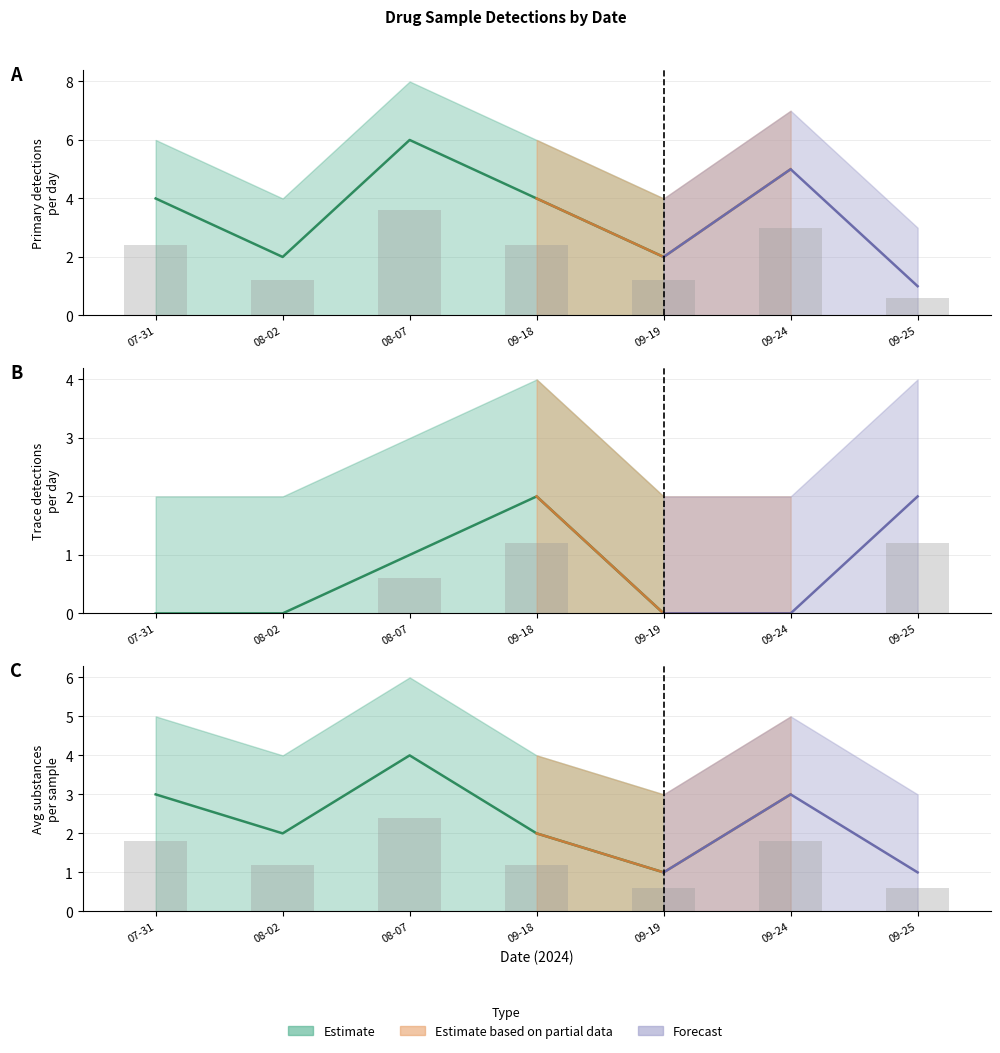

List the labels in order of primary value, largest first.

08-07, 09-24, 07-31, 09-18, 08-02, 09-19, 09-25